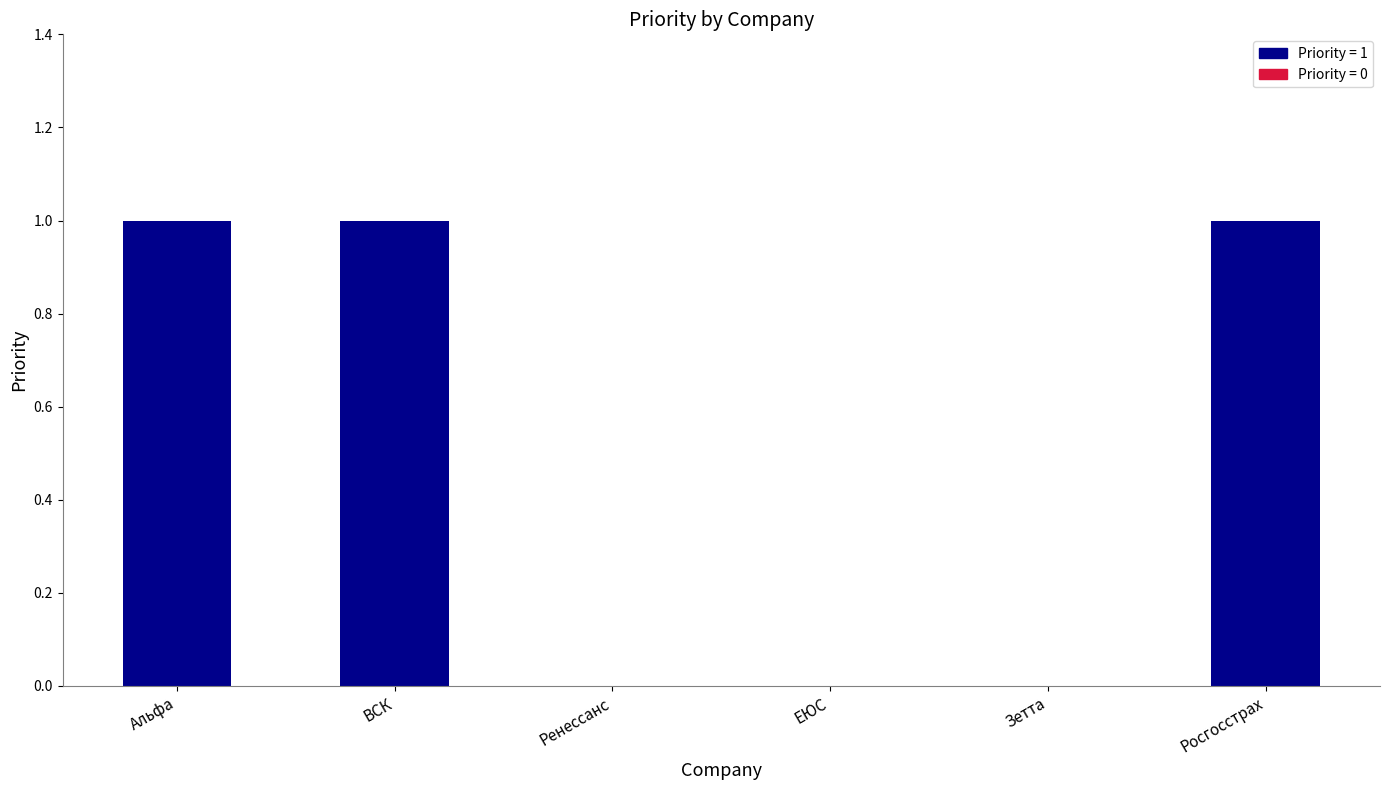

The chart shows a value of 0 at Зетта. True or false?

True